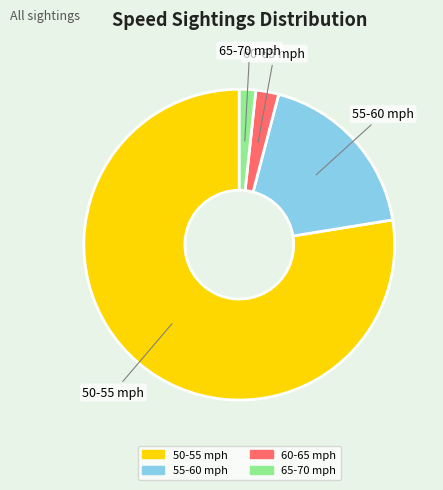

Count the number of slices in the pie.

4